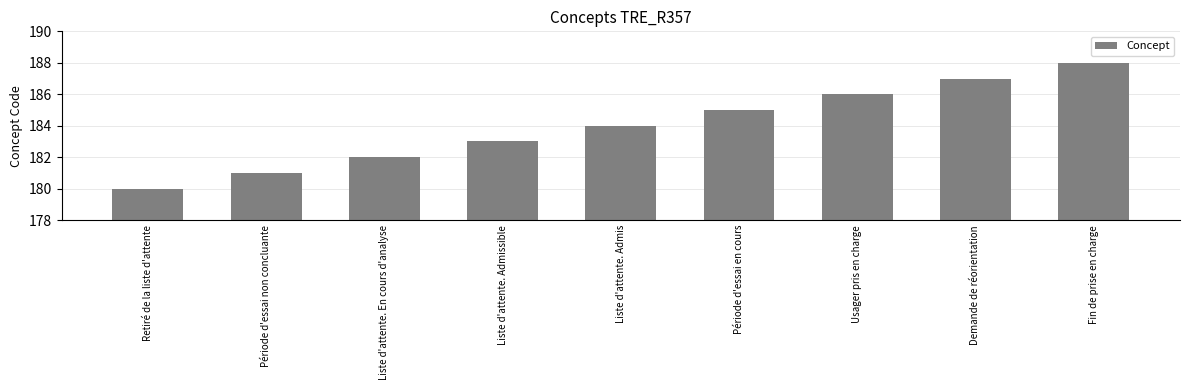

What is the change in value from Liste d'attente. Admissible to Usager pris en charge?

+3